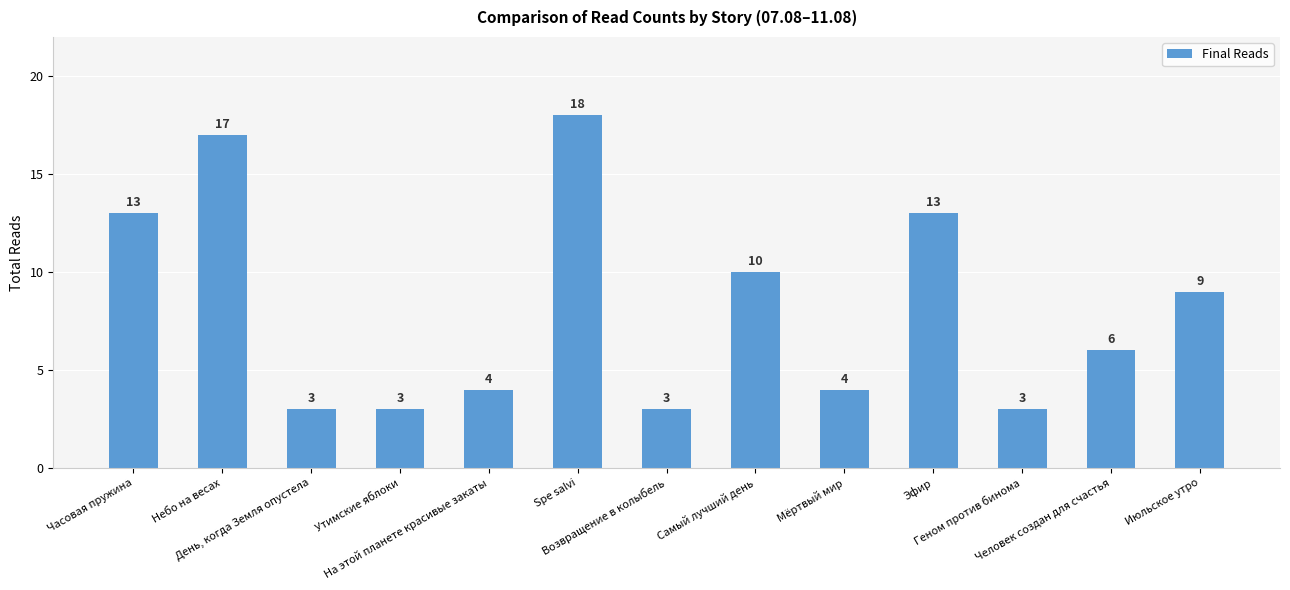

How many values are below 6?

6